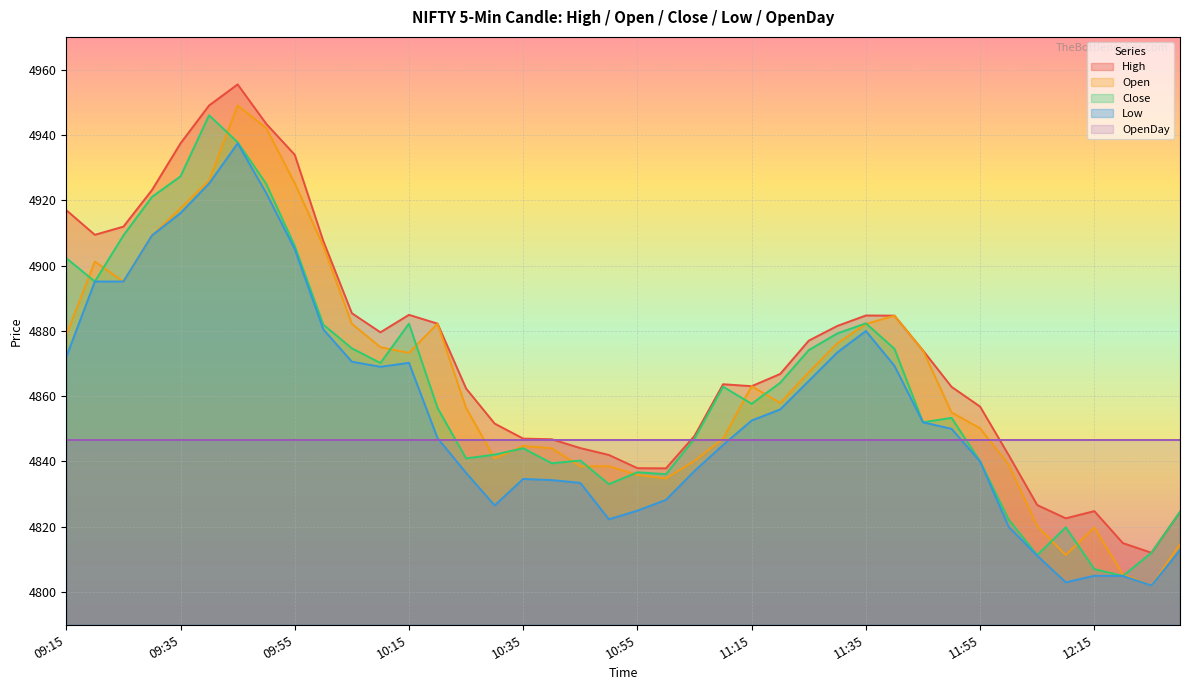

What is the difference between the maximum and minimum values in the Close series?

141.1